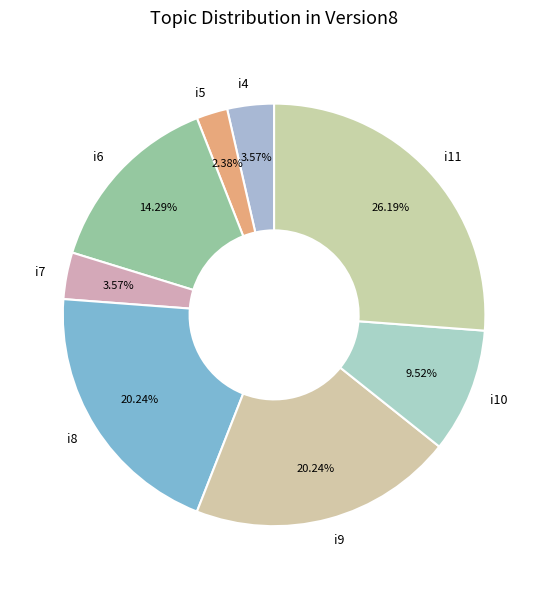

How many slices are in this pie chart?

8